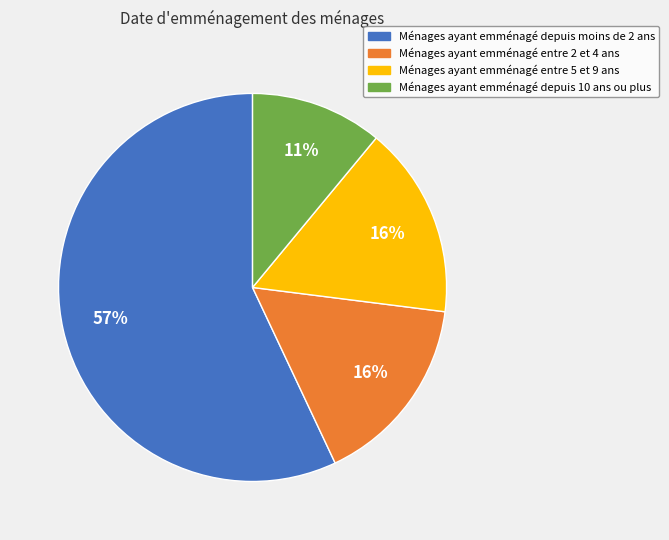

To the nearest percent, what is the average slice percentage?

25%